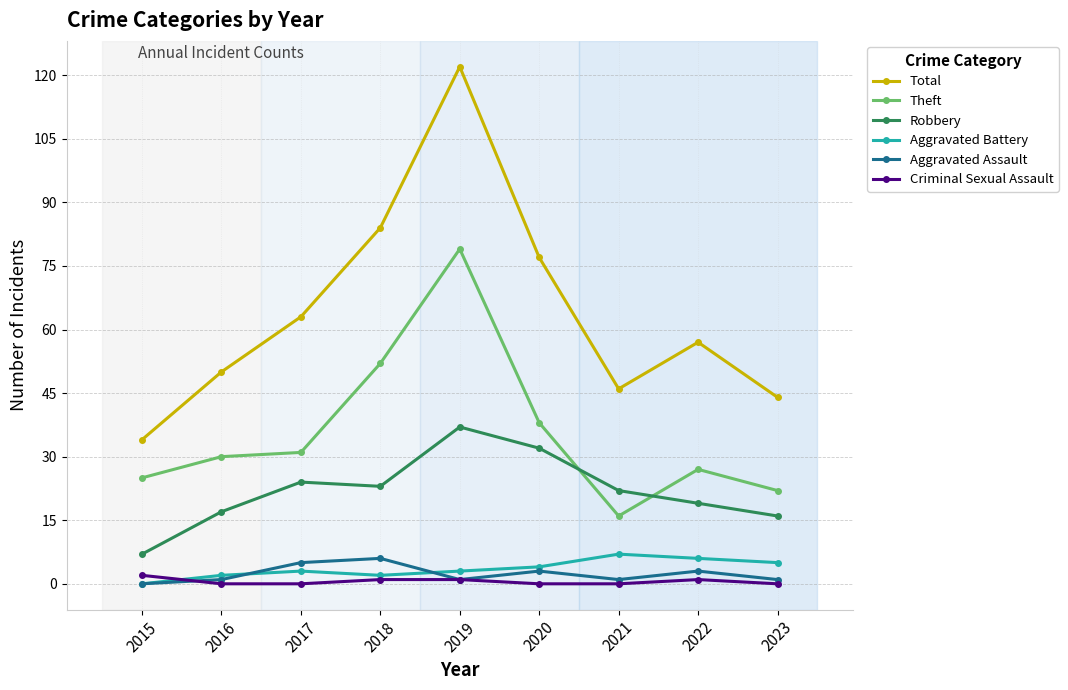

Is this an area chart (filled region under the line)?

No